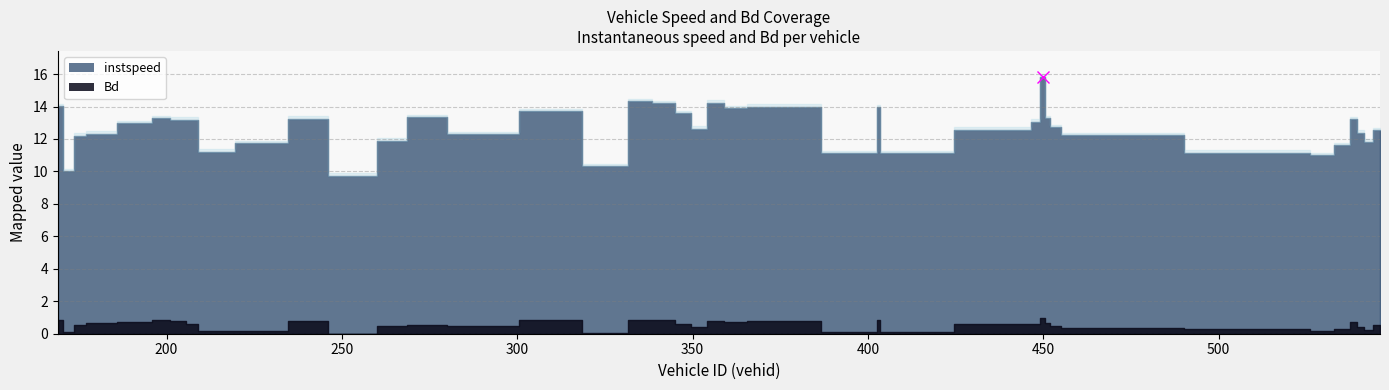

What is the sum of all Bd values?

20.9